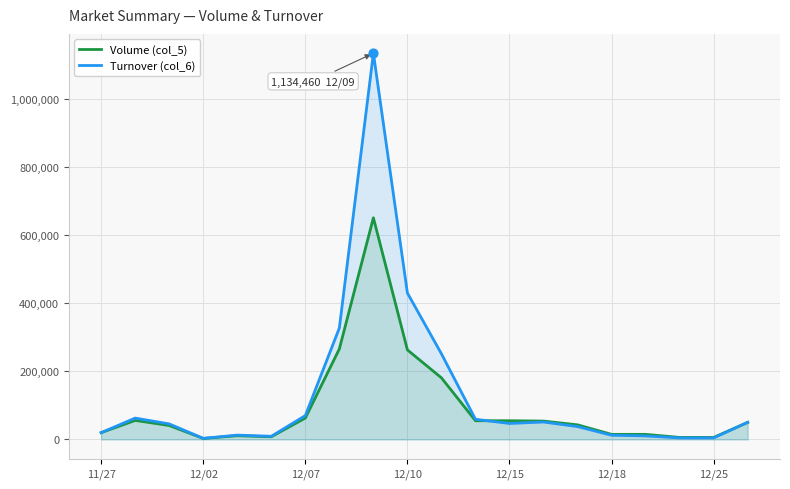

Which series has the largest Y range (max minus min)?

Turnover (col_6)